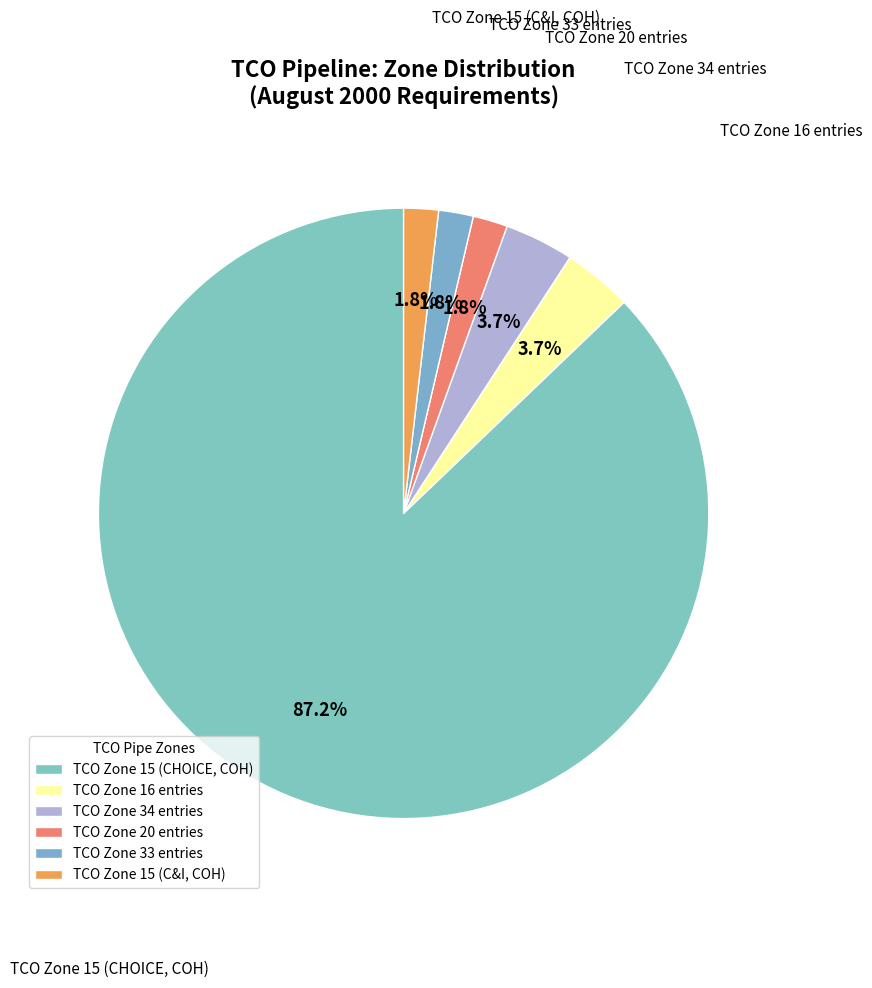

Which slice is the largest?

TCO Zone 15 (CHOICE, COH)